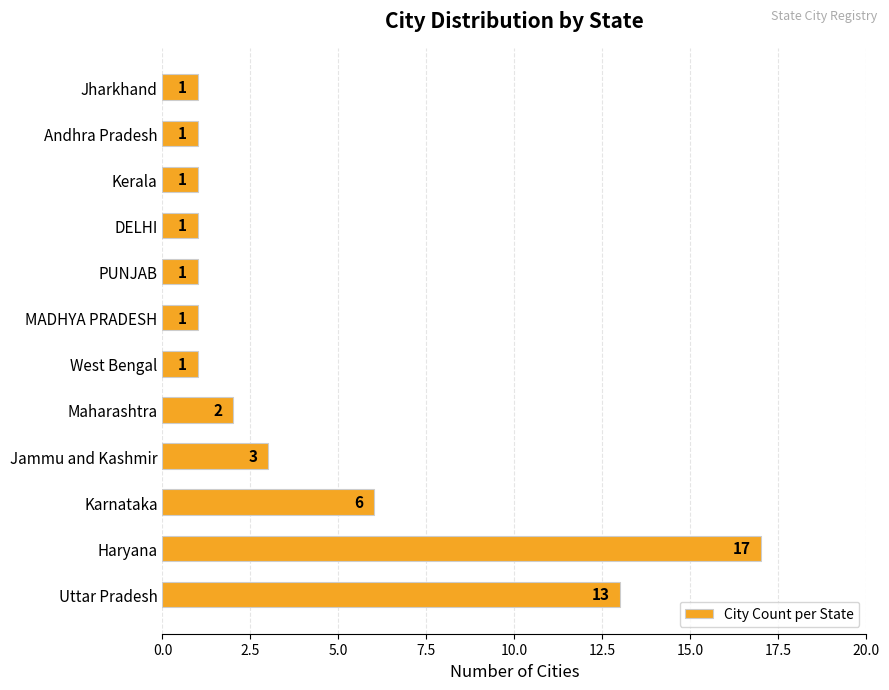

What is the greatest value displayed?

17